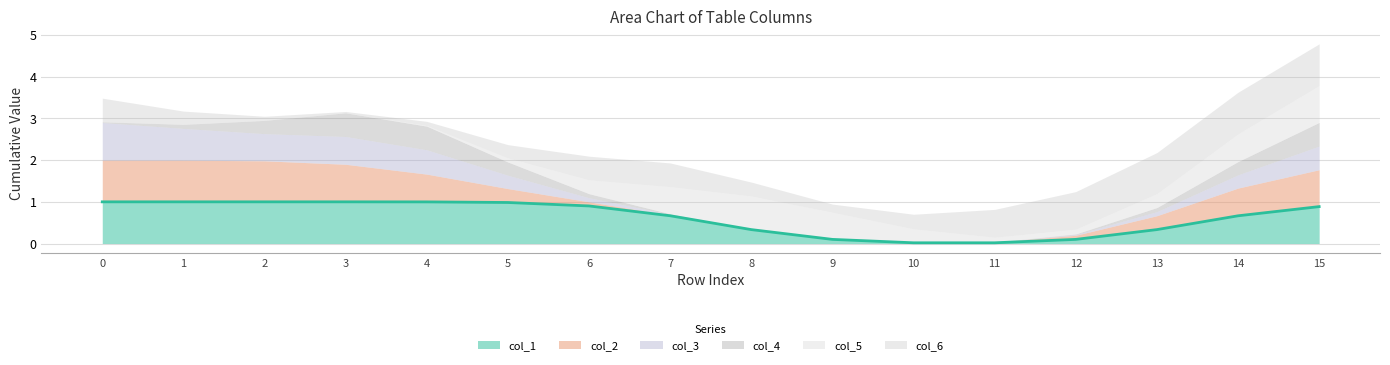

Which series has the largest range (max minus min)?

col_1